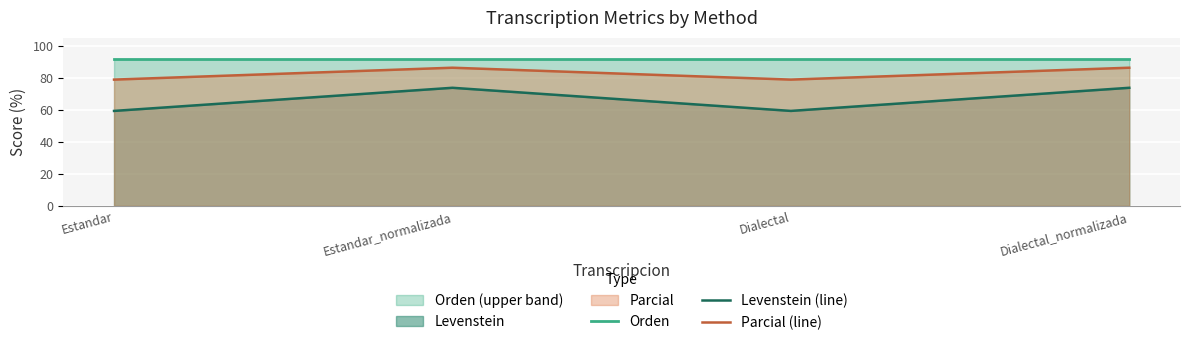

True or false: Parcial (line) has more than 1 points higher than both neighbors.

False